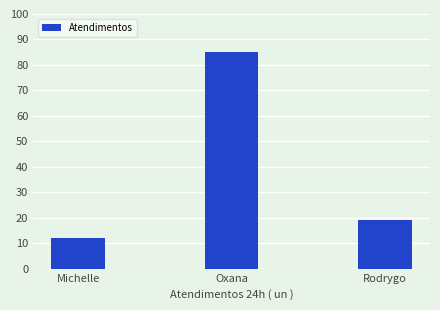

What is the maximum value shown in the chart?

85